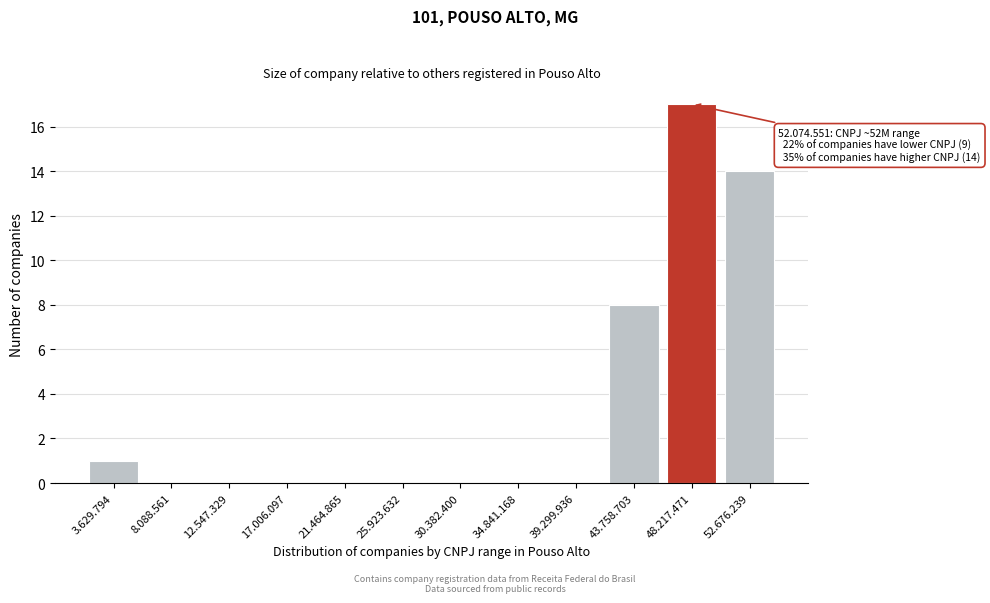

Reading left to right, extract all data points from this chart.

3.629.794=1	8.088.561=0	12.547.329=0	17.006.097=0	21.464.865=0	25.923.632=0	30.382.400=0	34.841.168=0	39.299.936=0	43.758.703=8	48.217.471=17	52.676.239=14